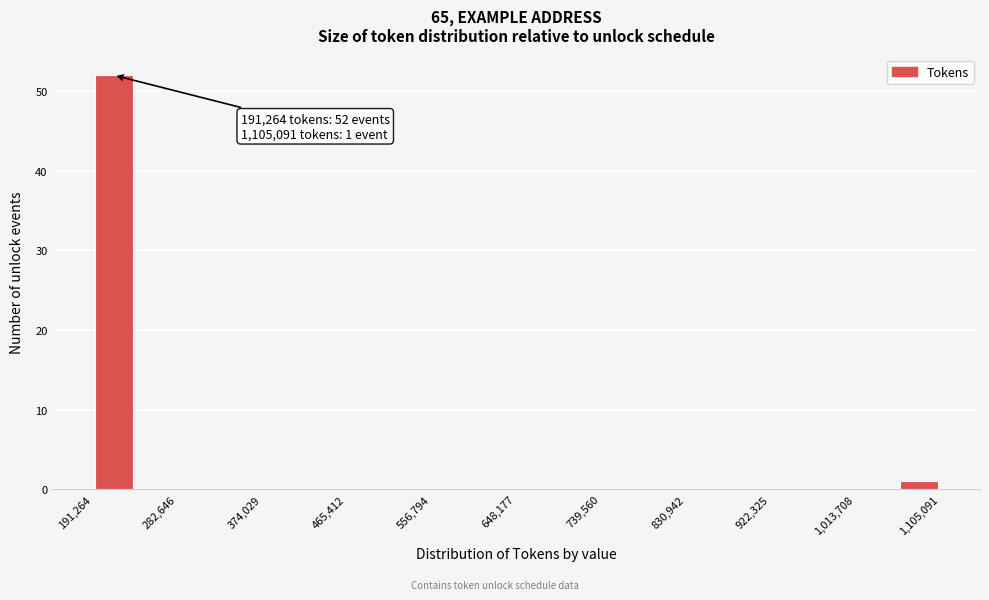

Over which range of the x-axis is the bar tallest?

190000 to 240000